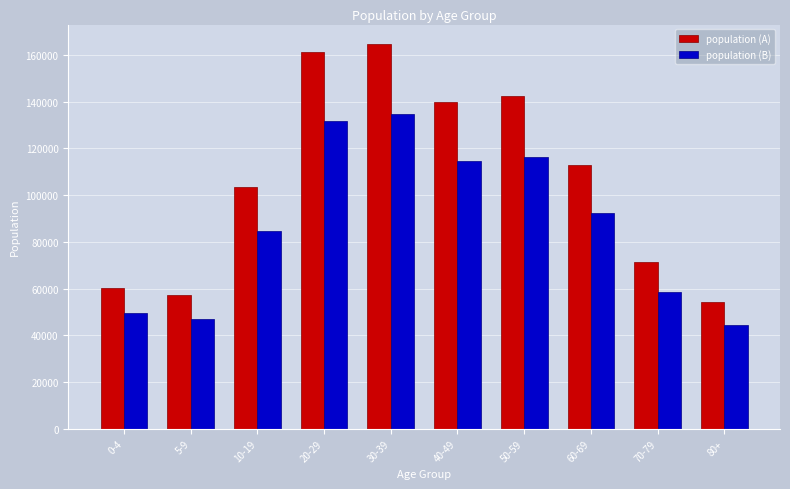

At how many categories does at least one series exceed 95957?

6